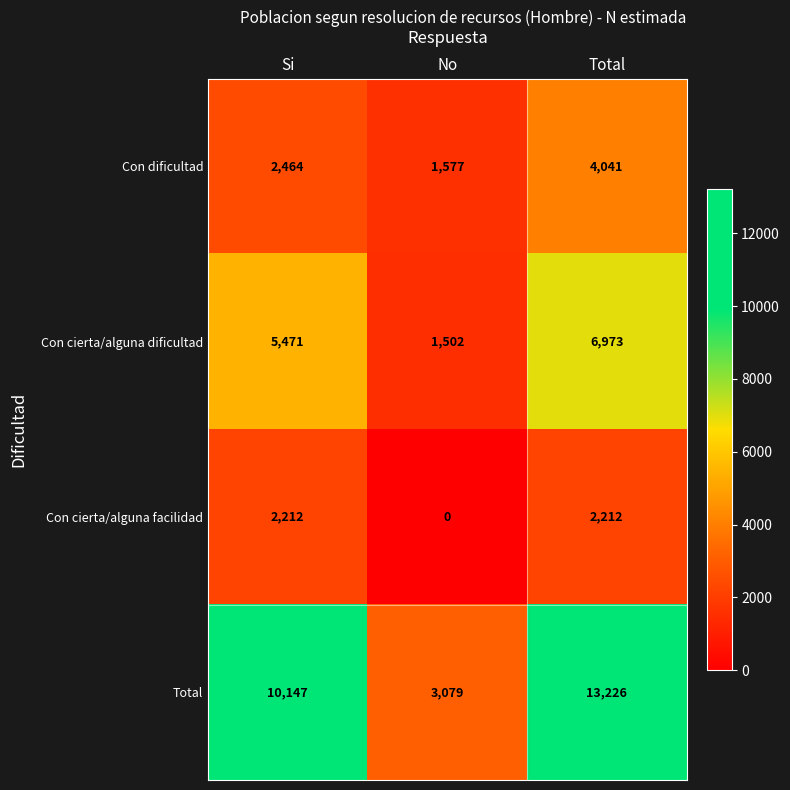

Reading left to right, list all the values displayed in this chart.

Con dificultad: Si=2464	No=1577	Total=4041
Con cierta/alguna dificultad: Si=5471	No=1502	Total=6973
Con cierta/alguna facilidad: Si=2212	No=0	Total=2212
Total: Si=10147	No=3079	Total=13226